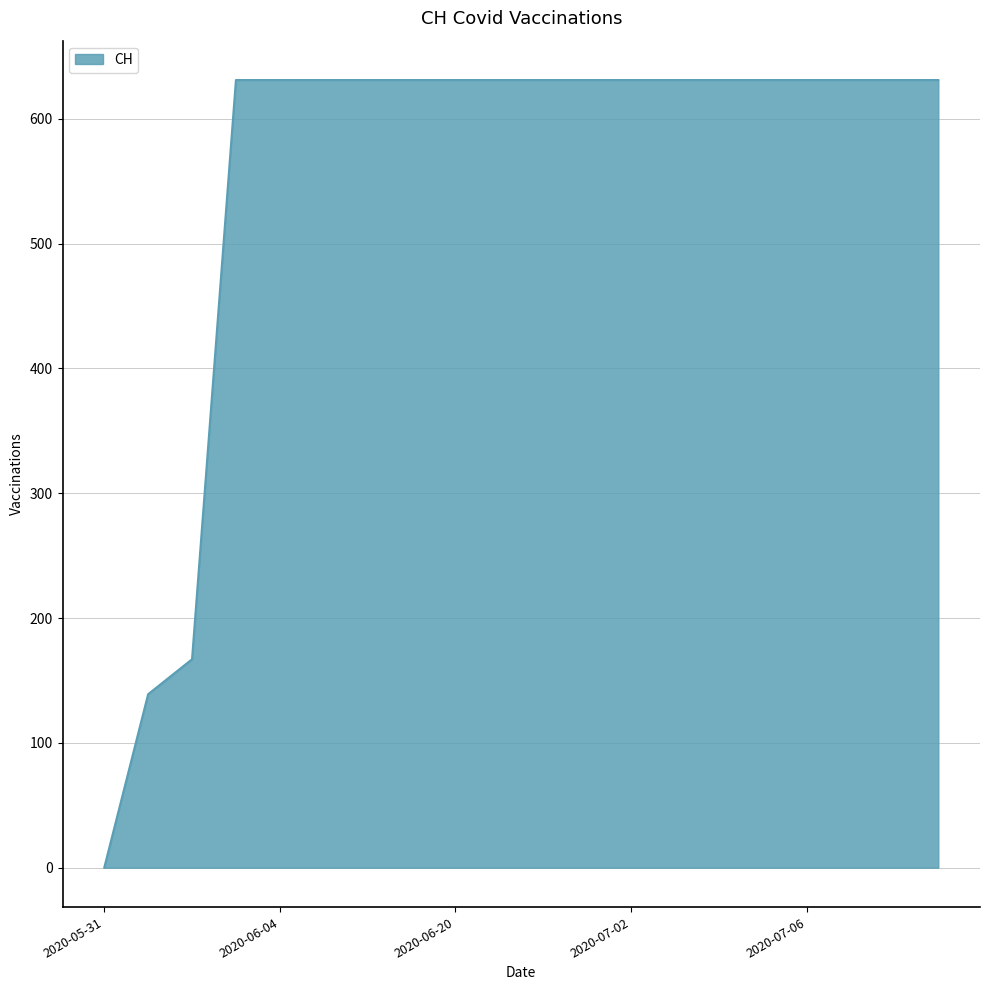

What is the maximum value shown in the chart?

631